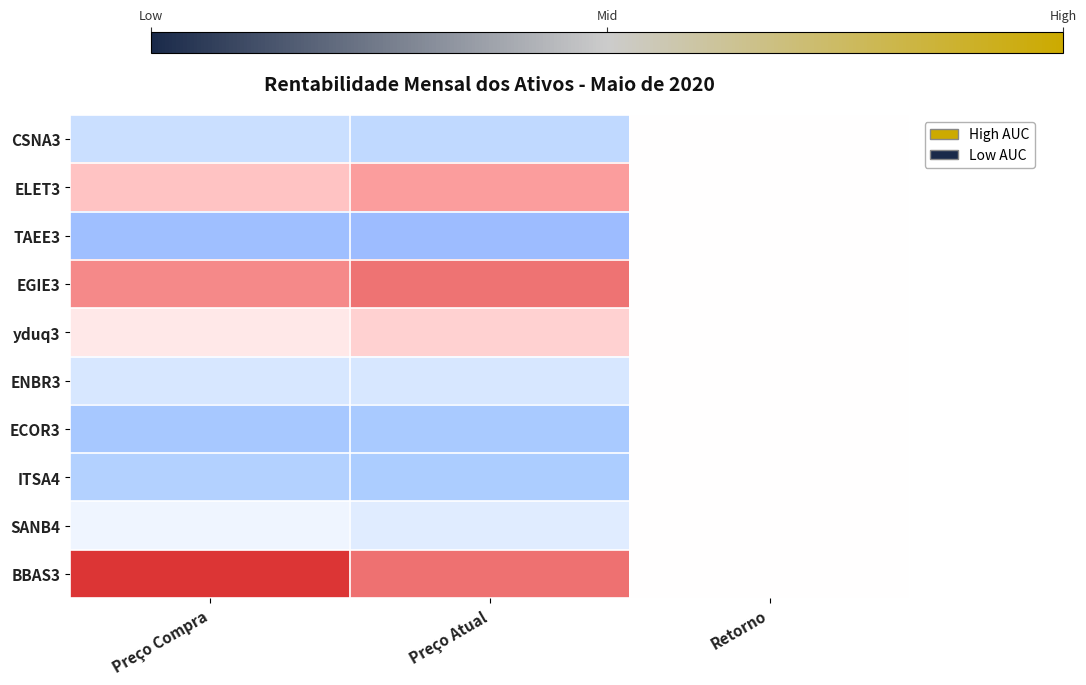

At Preço Atual, list the series in order from largest to smallest.

BBAS3, EGIE3, ELET3, yduq3, SANB4, ENBR3, CSNA3, ITSA4, ECOR3, TAEE3